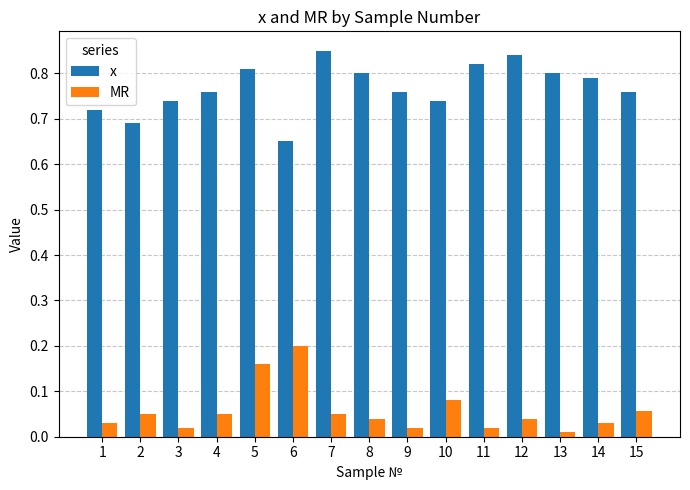

What is the sum of the х values at 12 and 3?

1.6